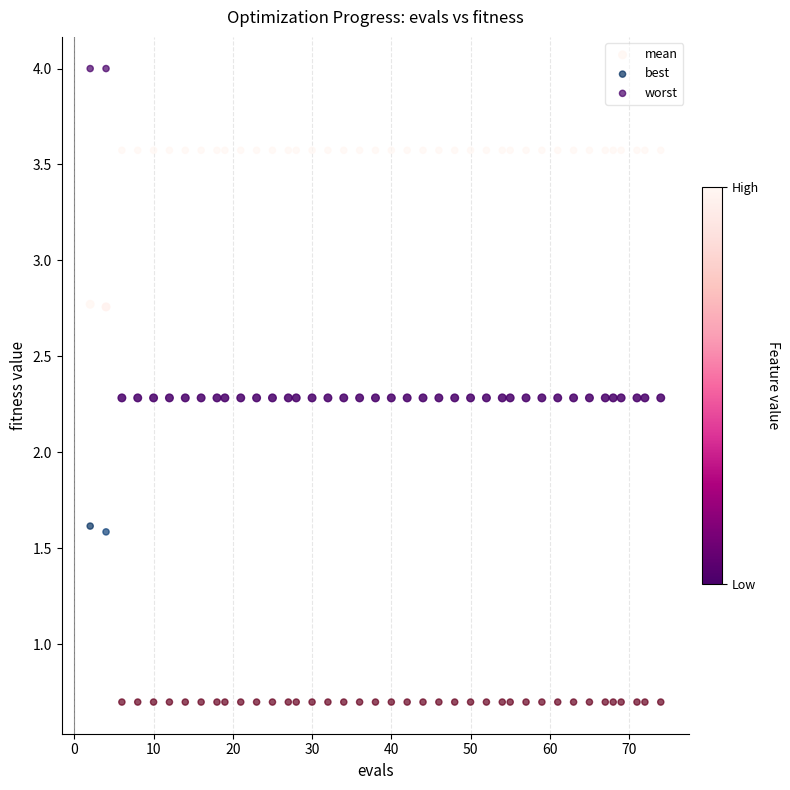

Which series has the largest Y range (max minus min)?

best